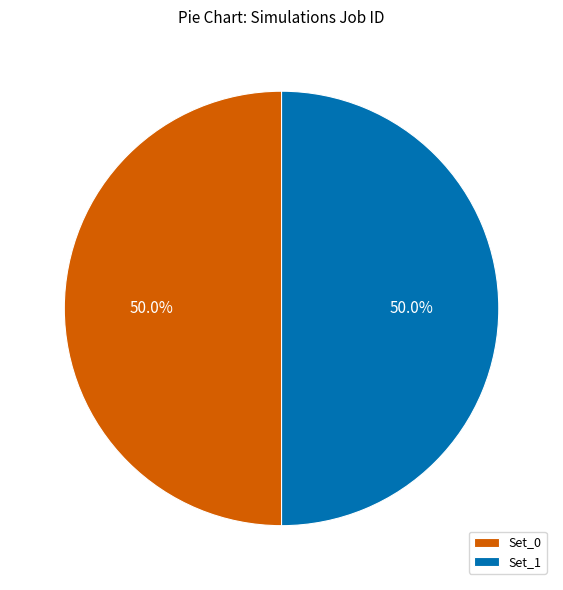

To the nearest percent, what is the combined percentage of Set_0 and Set_1?

100%